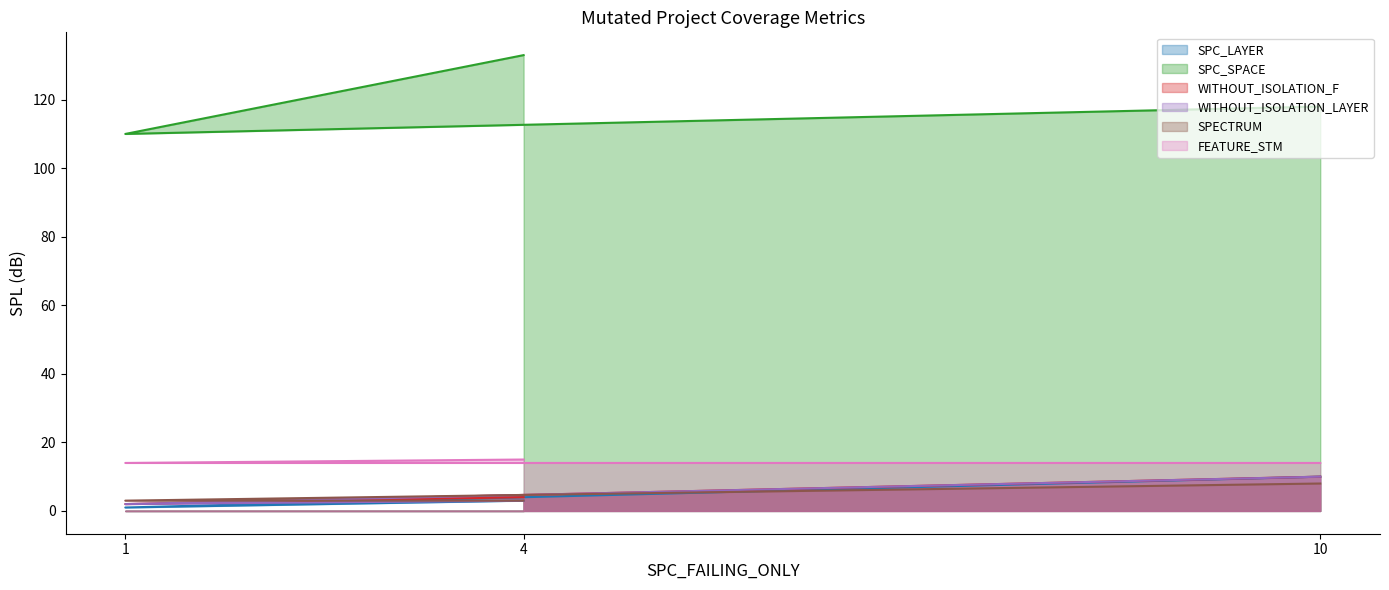

Count the SPC_LAYER values in the range 1 to 10.

3